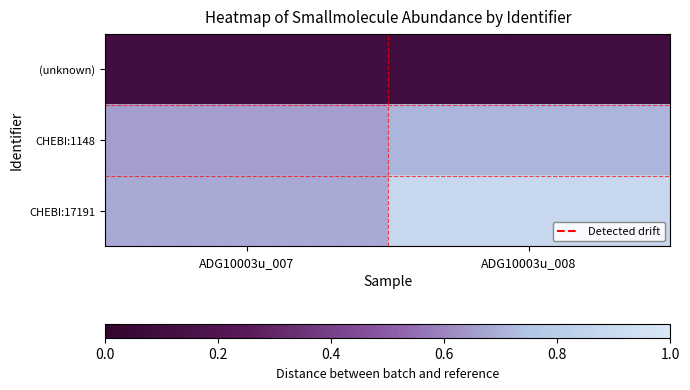

What is the total value across all series at ADG10003u_008?

1.7